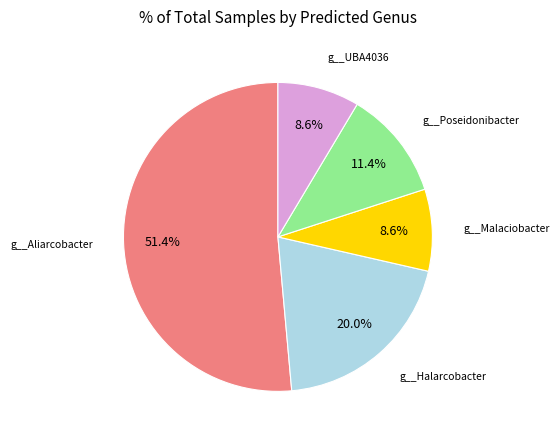

To the nearest percent, what is the difference between the largest and smallest slice percentages?

43%